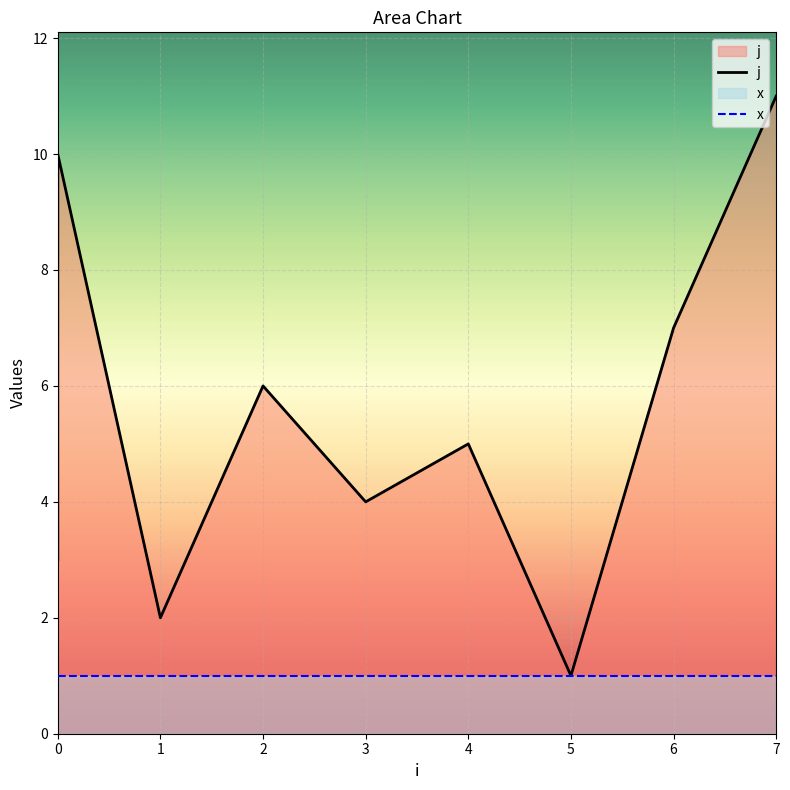

True or false: j and x cross at least once.

False